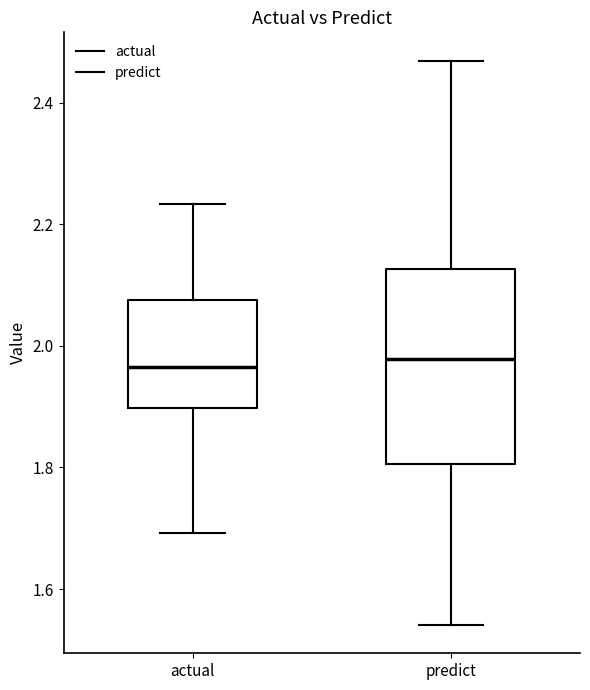

Which box is the tallest, from its lower edge to its upper edge?

predict